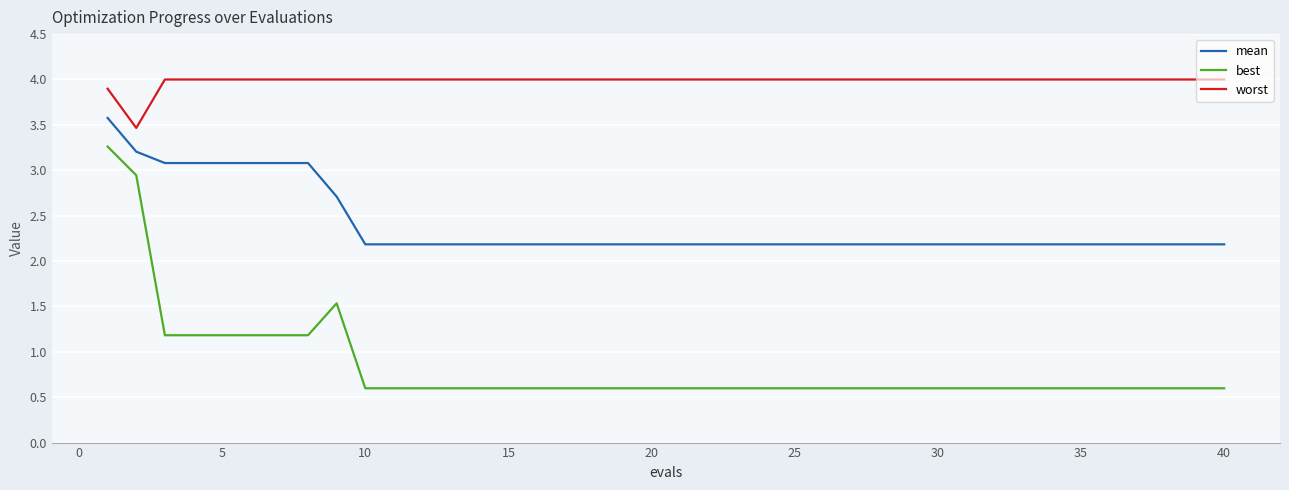

What is the smallest value displayed?

0.6